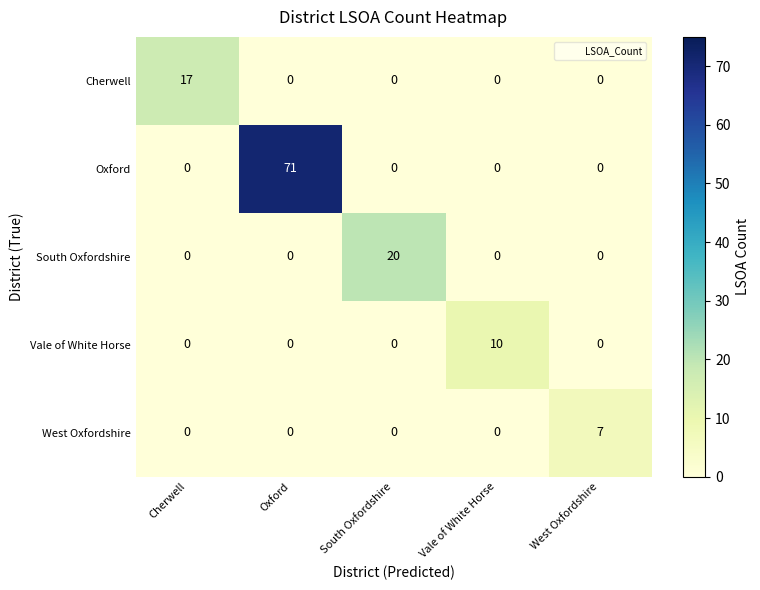

Reading left to right, list all the values displayed in this chart.

Cherwell: 17	0	0	0	0
Oxford: 0	71	0	0	0
South Oxfordshire: 0	0	20	0	0
Vale of White Horse: 0	0	0	10	0
West Oxfordshire: 0	0	0	0	7